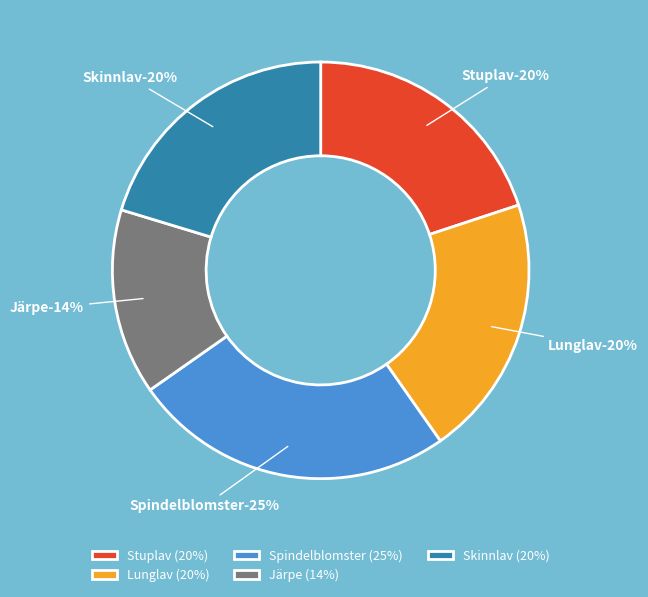

What is the largest slice in the pie chart?

Spindelblomster